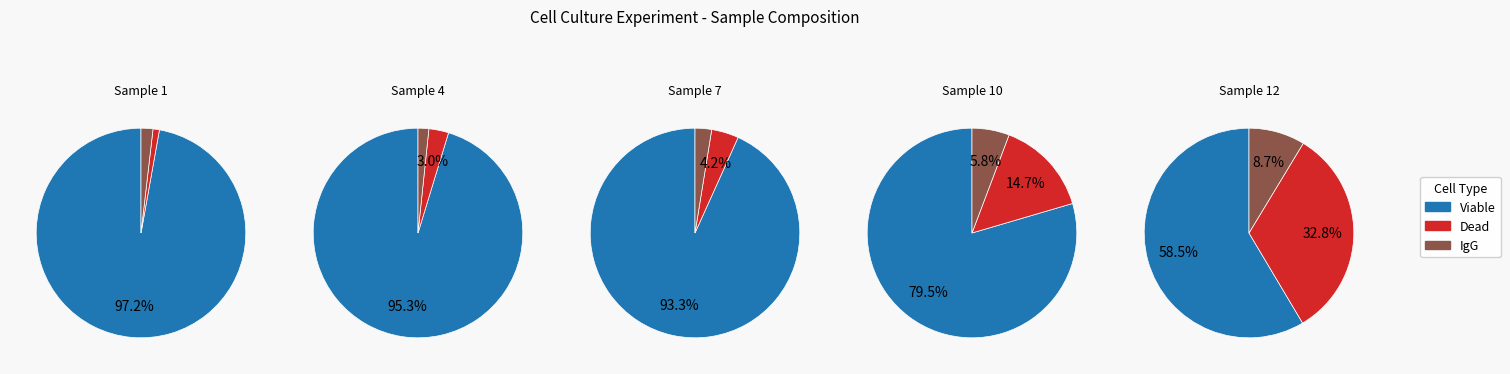

Is it true that Sample 10 is 14% of the pie?

True